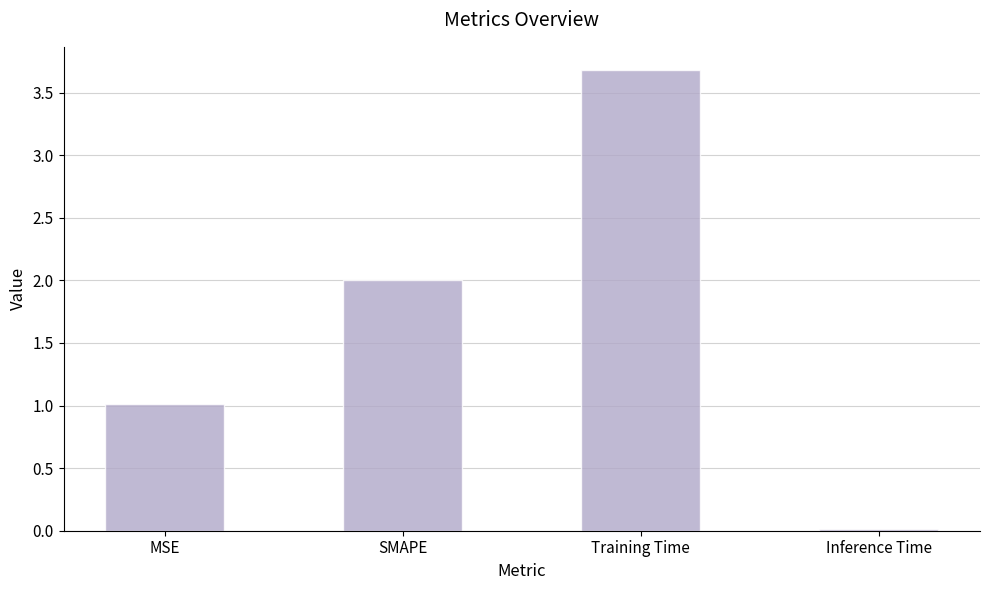

How many values are below 2?

2